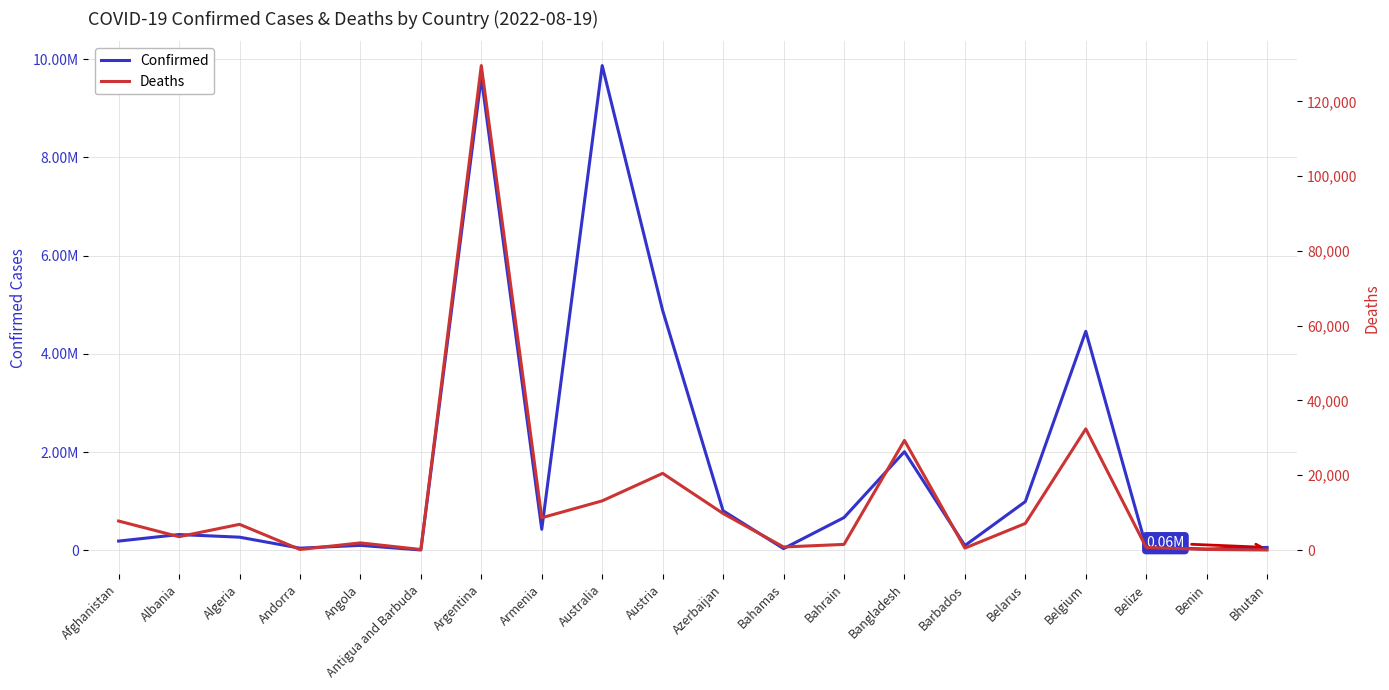

What is the difference between the maximum and second lowest values in the Deaths series?

129422